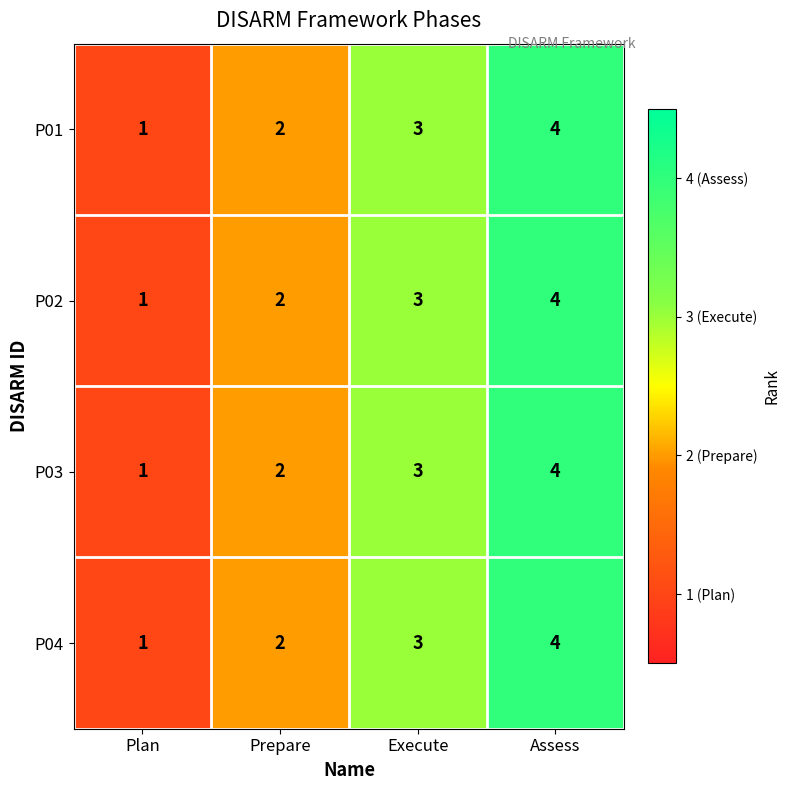

At which label is P04 closest to 2?

Prepare